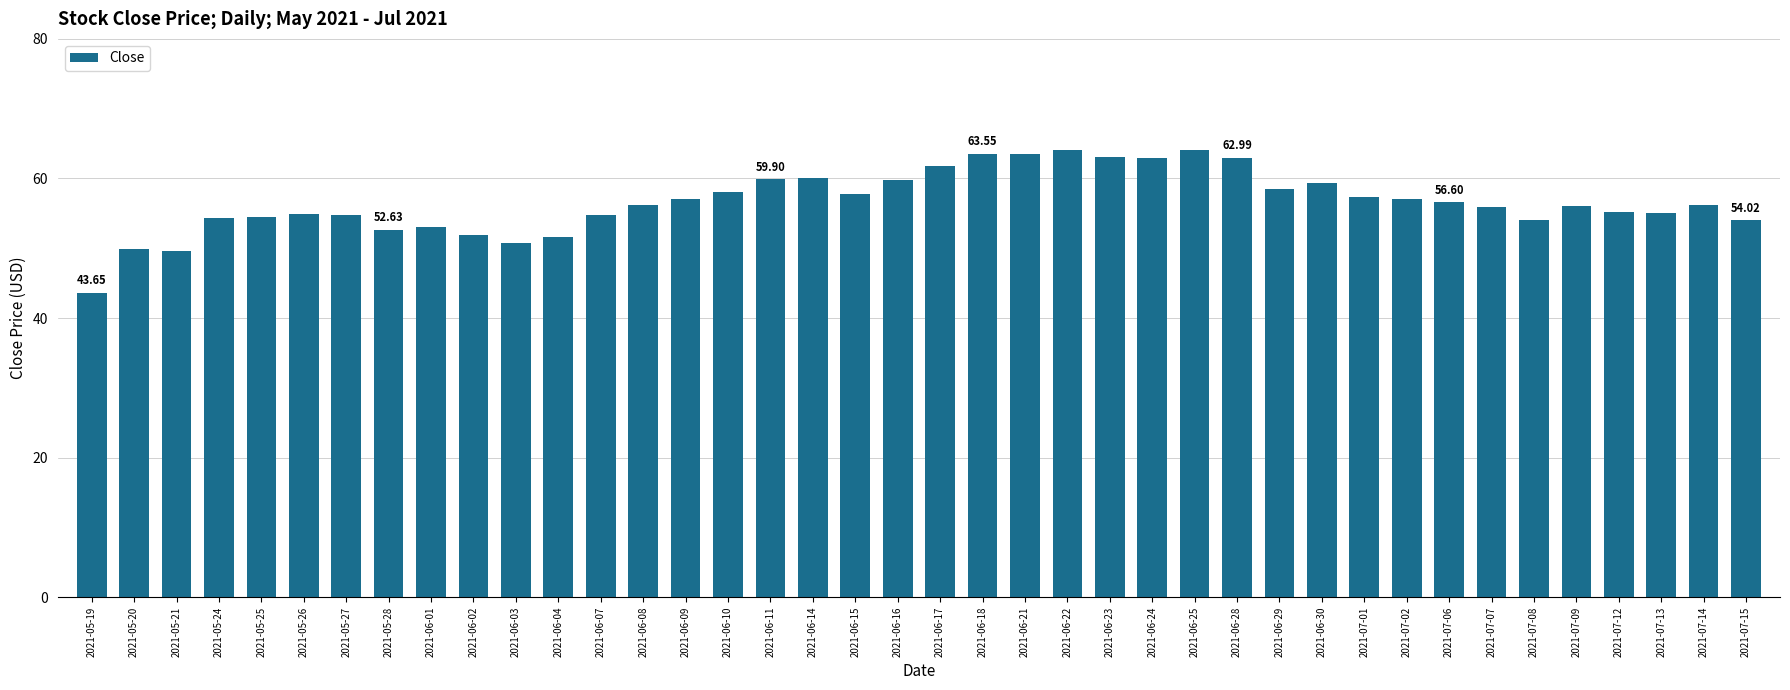

What is the difference between the second highest and second lowest values?

14.5